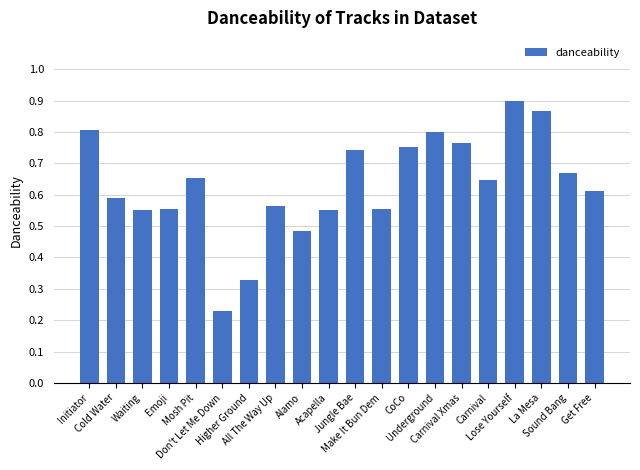

What is the label of the 18th bar from the right?

Waiting